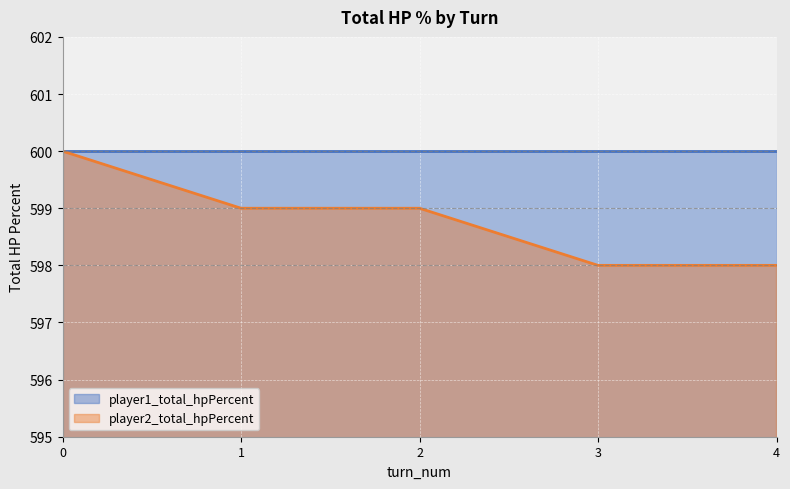

True or false: there are more than 2 points higher than both neighbors.

False